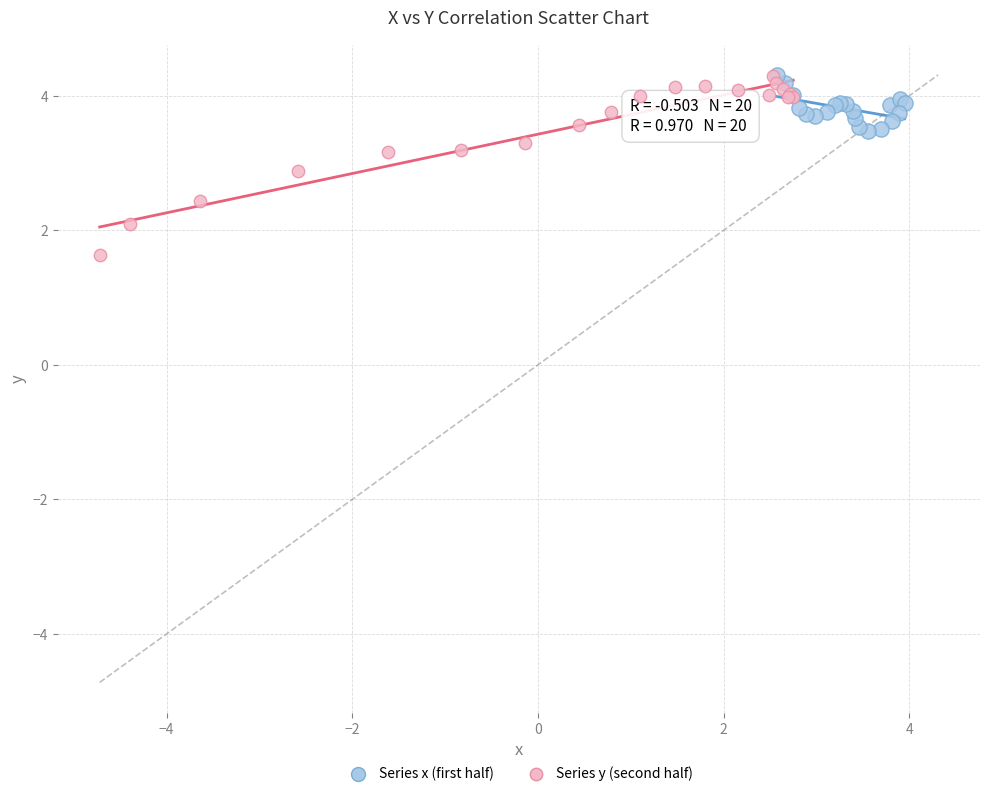

Which series contains the lowest Y value?

Series y (second half)